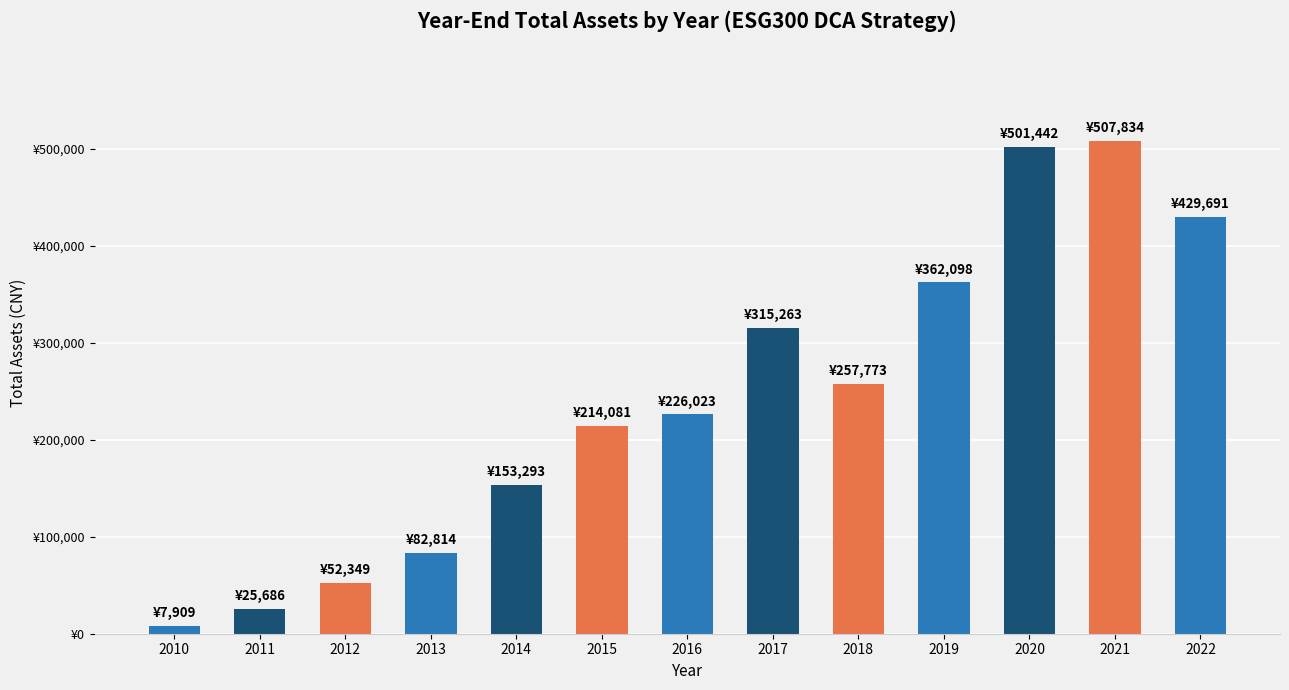

Does the chart contain any negative values?

No